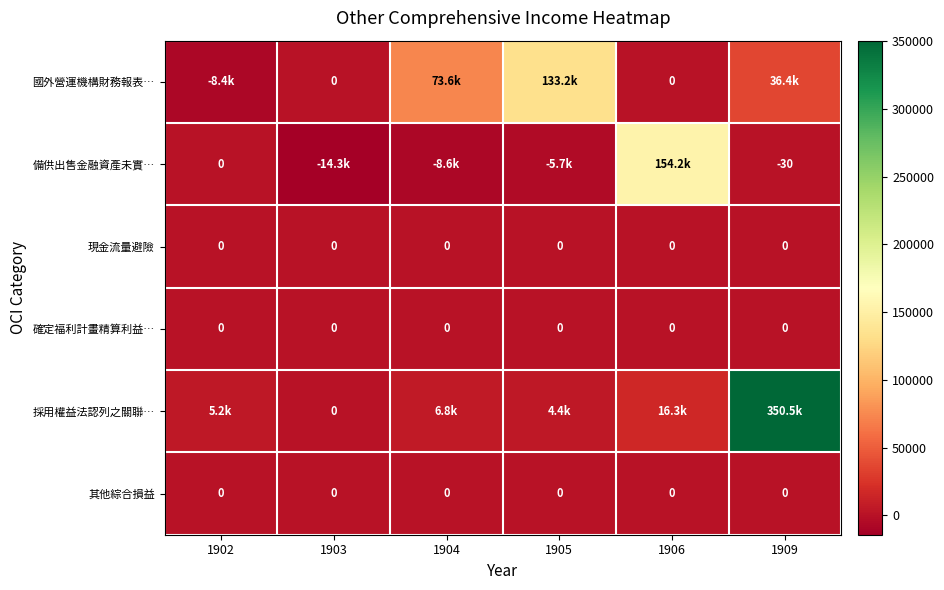

Is it true that 現金流量避險 equals 0 at 1905?

True